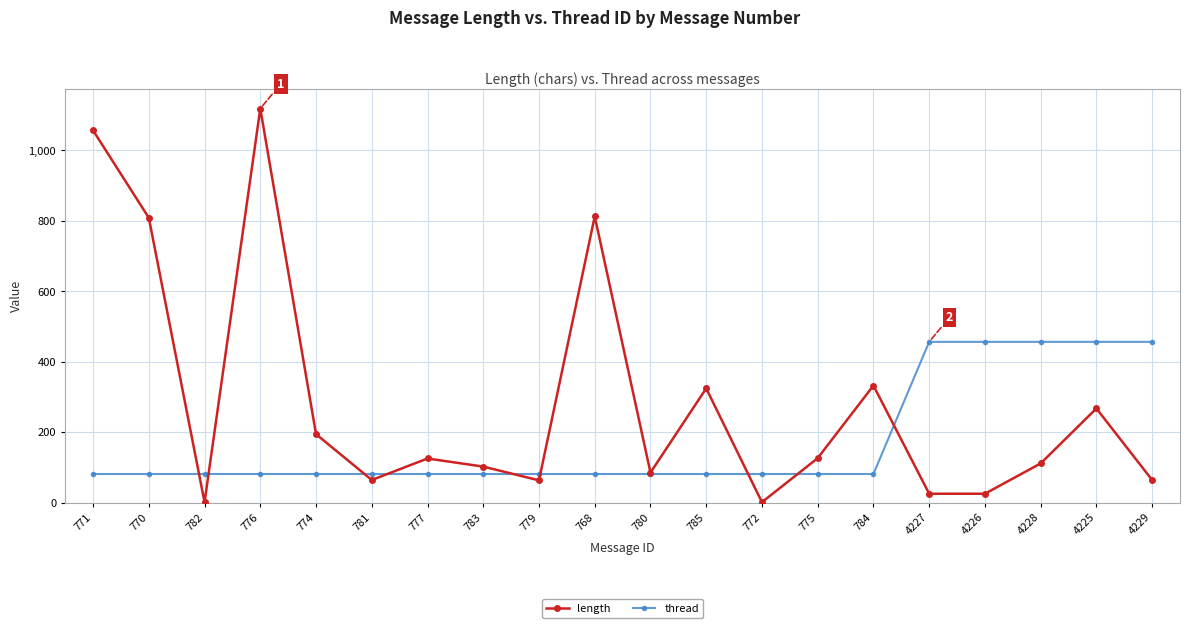

True or false: length and thread cross at least once.

True